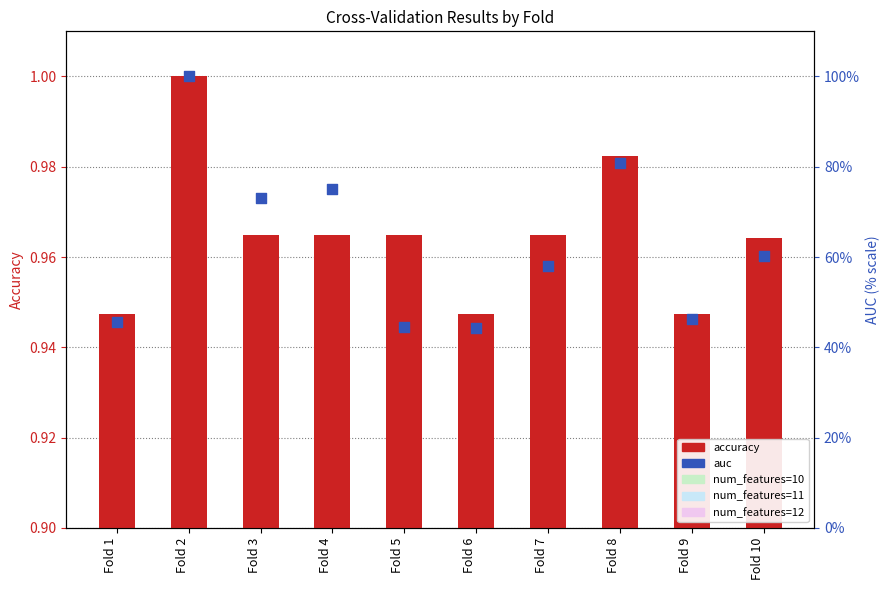

Which series reaches the minimum Y coordinate?

auc